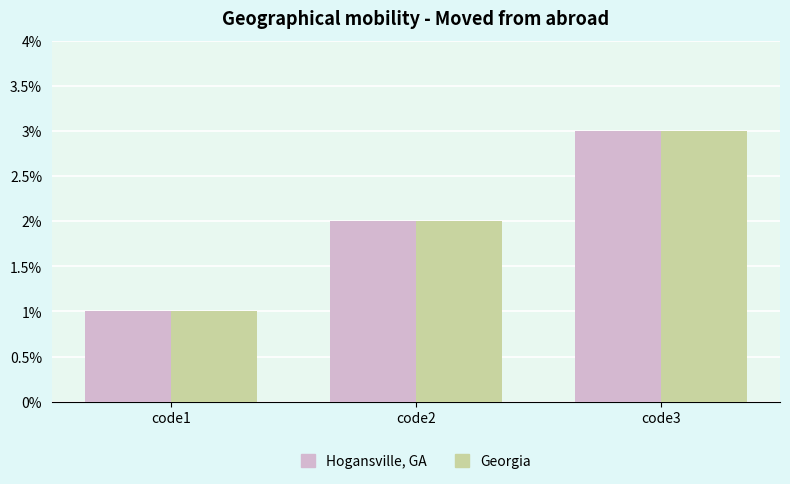

The Georgia series shows 3 at code2. True or false?

False